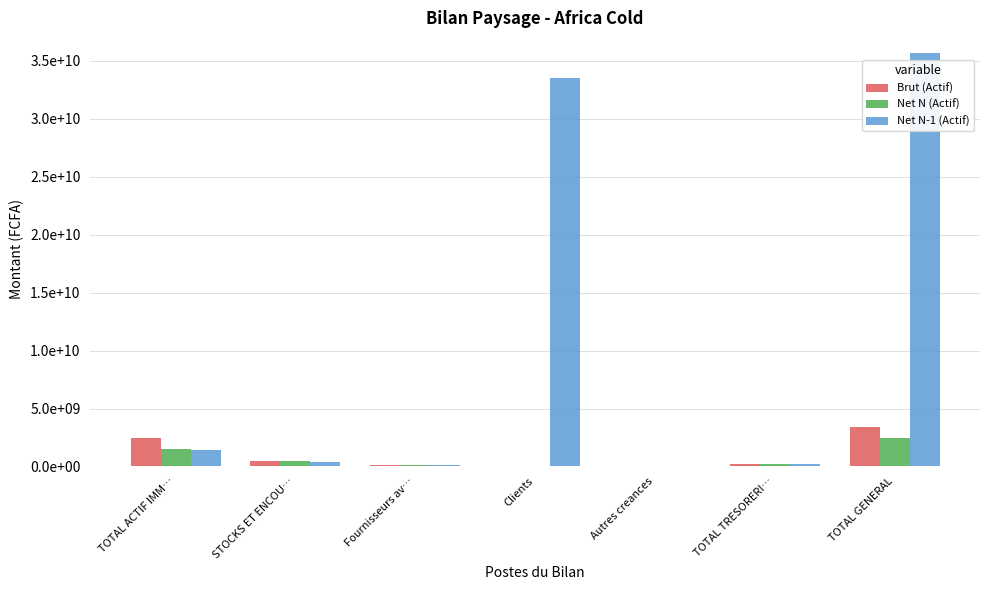

What position from the right is TOTAL TRESORERI…?

2